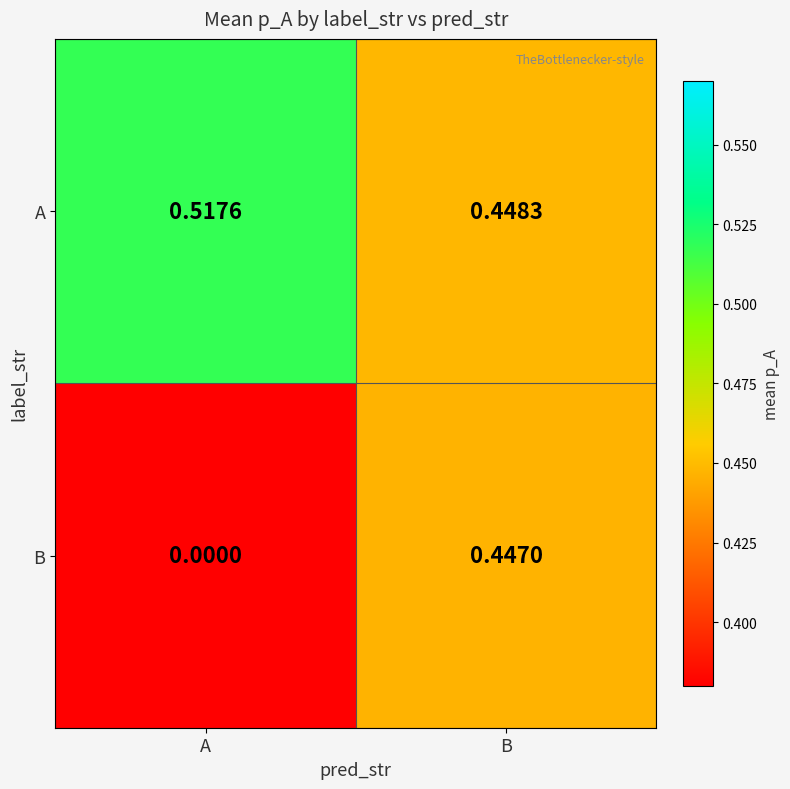

At A, list the series in order from largest to smallest.

A, B